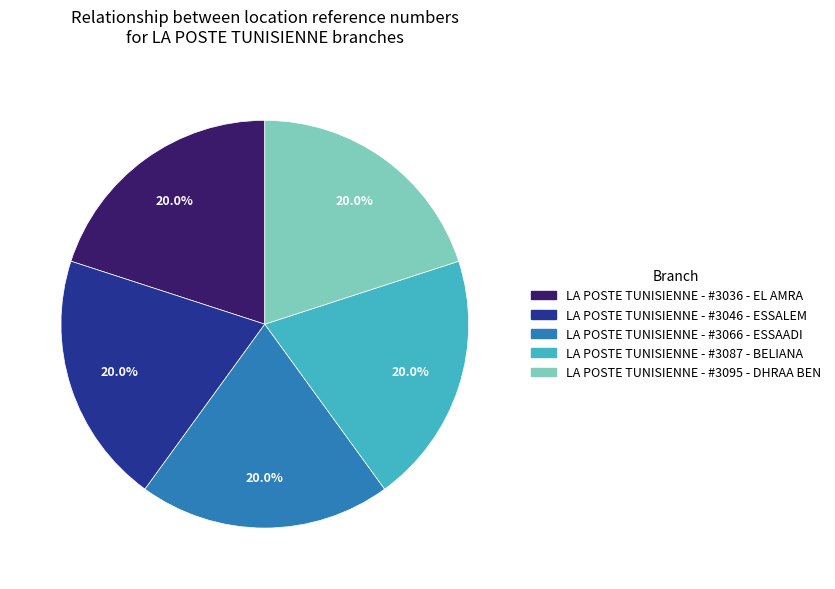

Combined, what portion of the pie is LA POSTE TUNISIENNE - #3095 - DHRAA BEN and LA POSTE TUNISIENNE - #3046 - ESSALEM?

40.0%